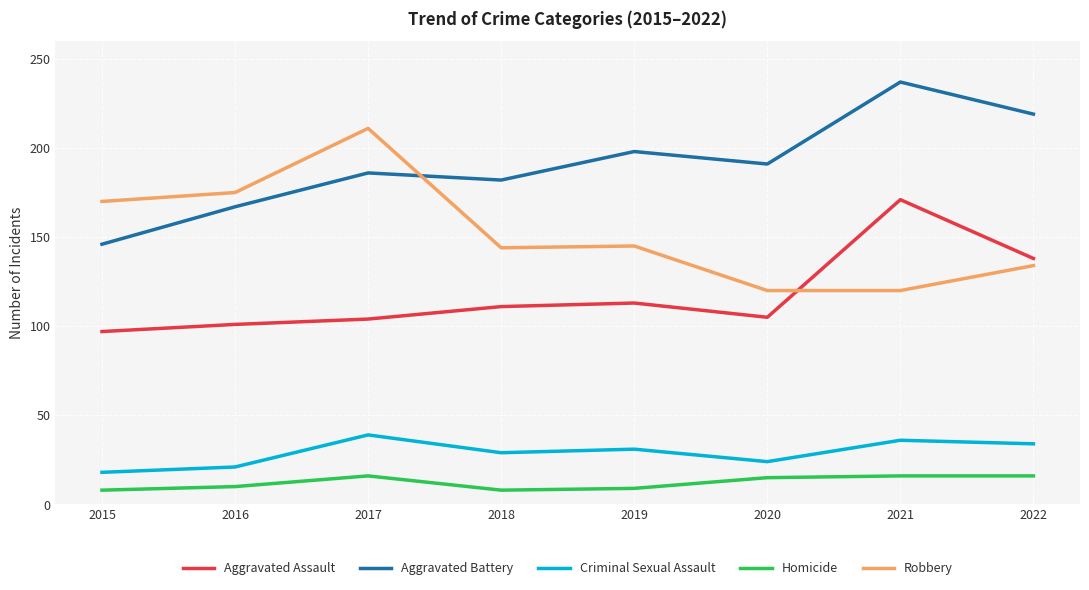

Between 2018 and 2021, which series saw the biggest shift?

Aggravated Assault